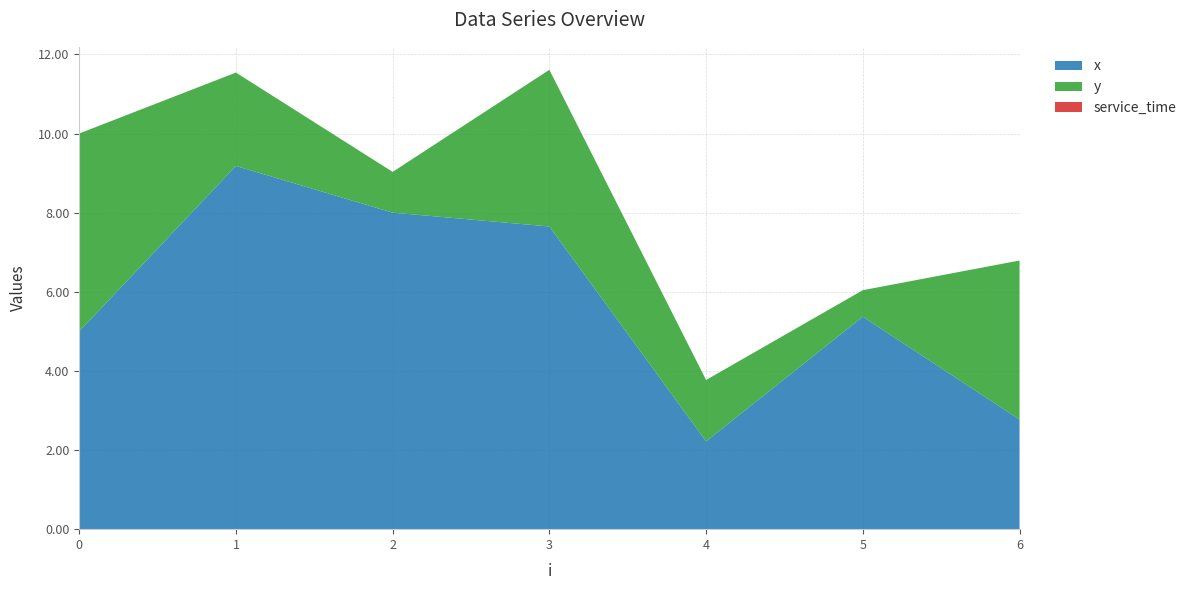

Reading left to right, extract all data points from this chart.

x: 0=5.0	1=9.2	2=8.0	3=7.7	4=2.2	5=5.4	6=2.8
y: 0=5.0	1=2.4	2=1.0	3=4.0	4=1.6	5=0.7	6=4.0
service_time: 0=0.0	1=0.0	2=0.0	3=0.0	4=0.0	5=0.0	6=0.0